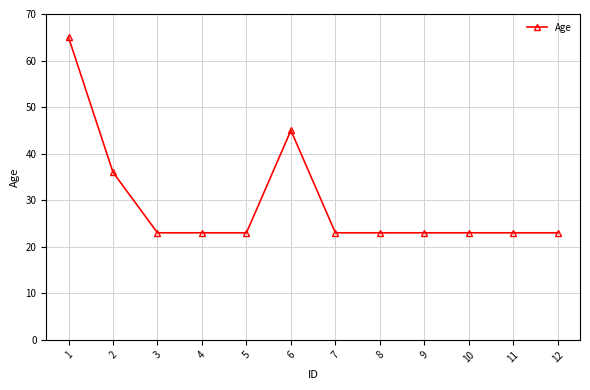

Which label corresponds to the largest value in the chart?

1